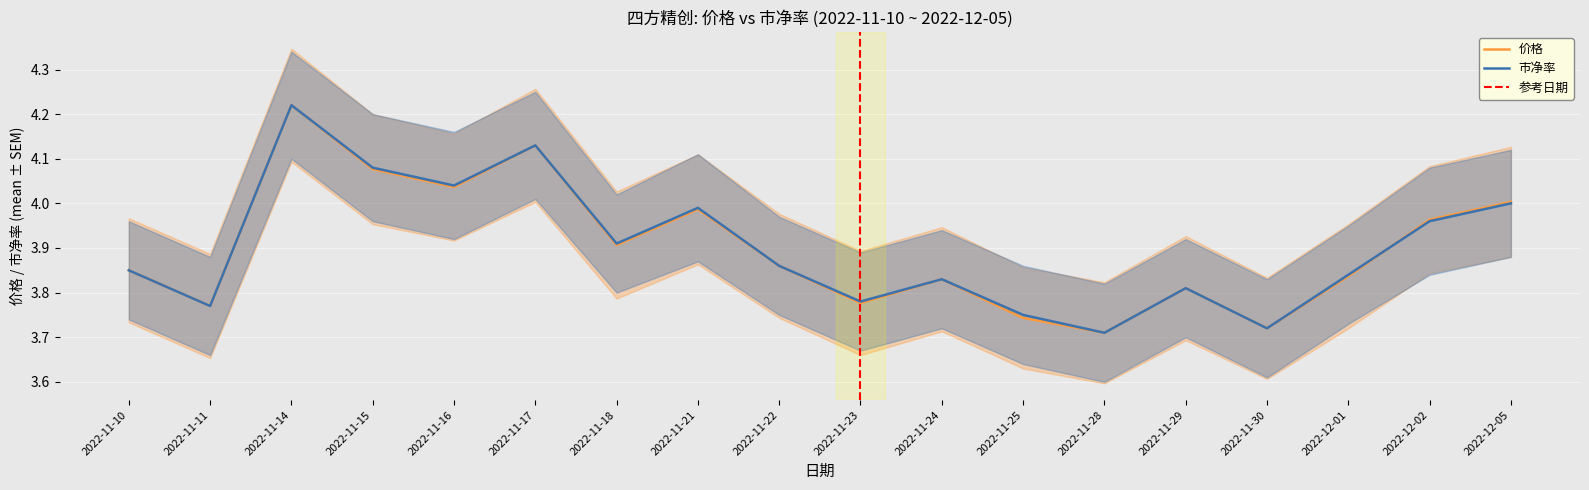

Rank the series by their maximum value, from lowest to highest.

价格, 市净率